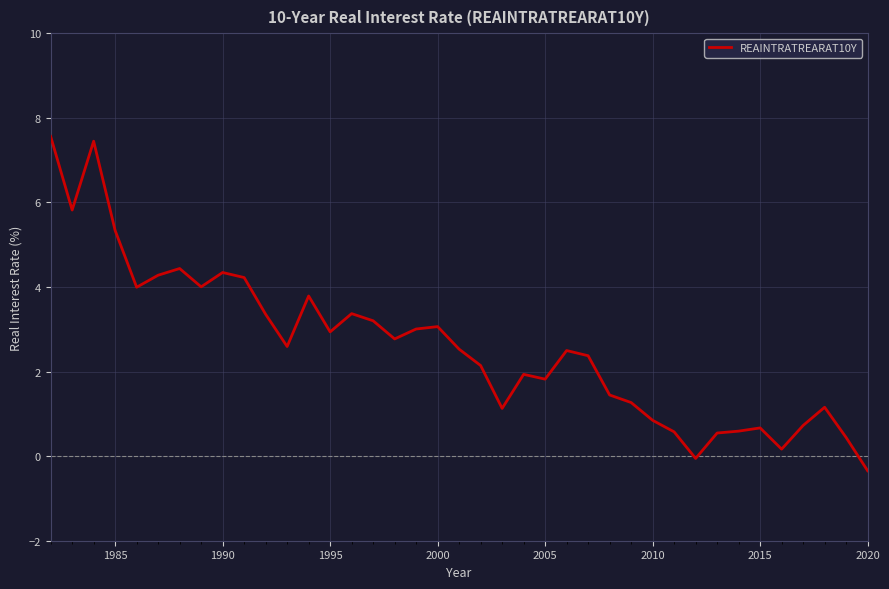

What is the difference between the maximum and minimum values?

7.9